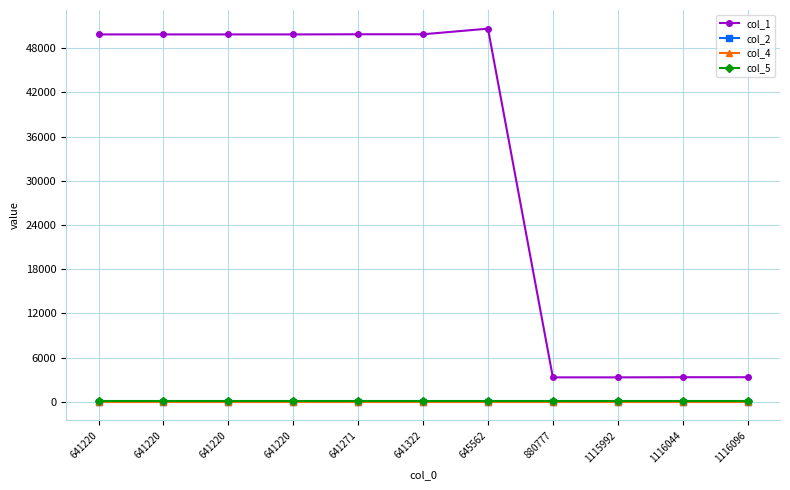

Count the number of data series in this chart.

4